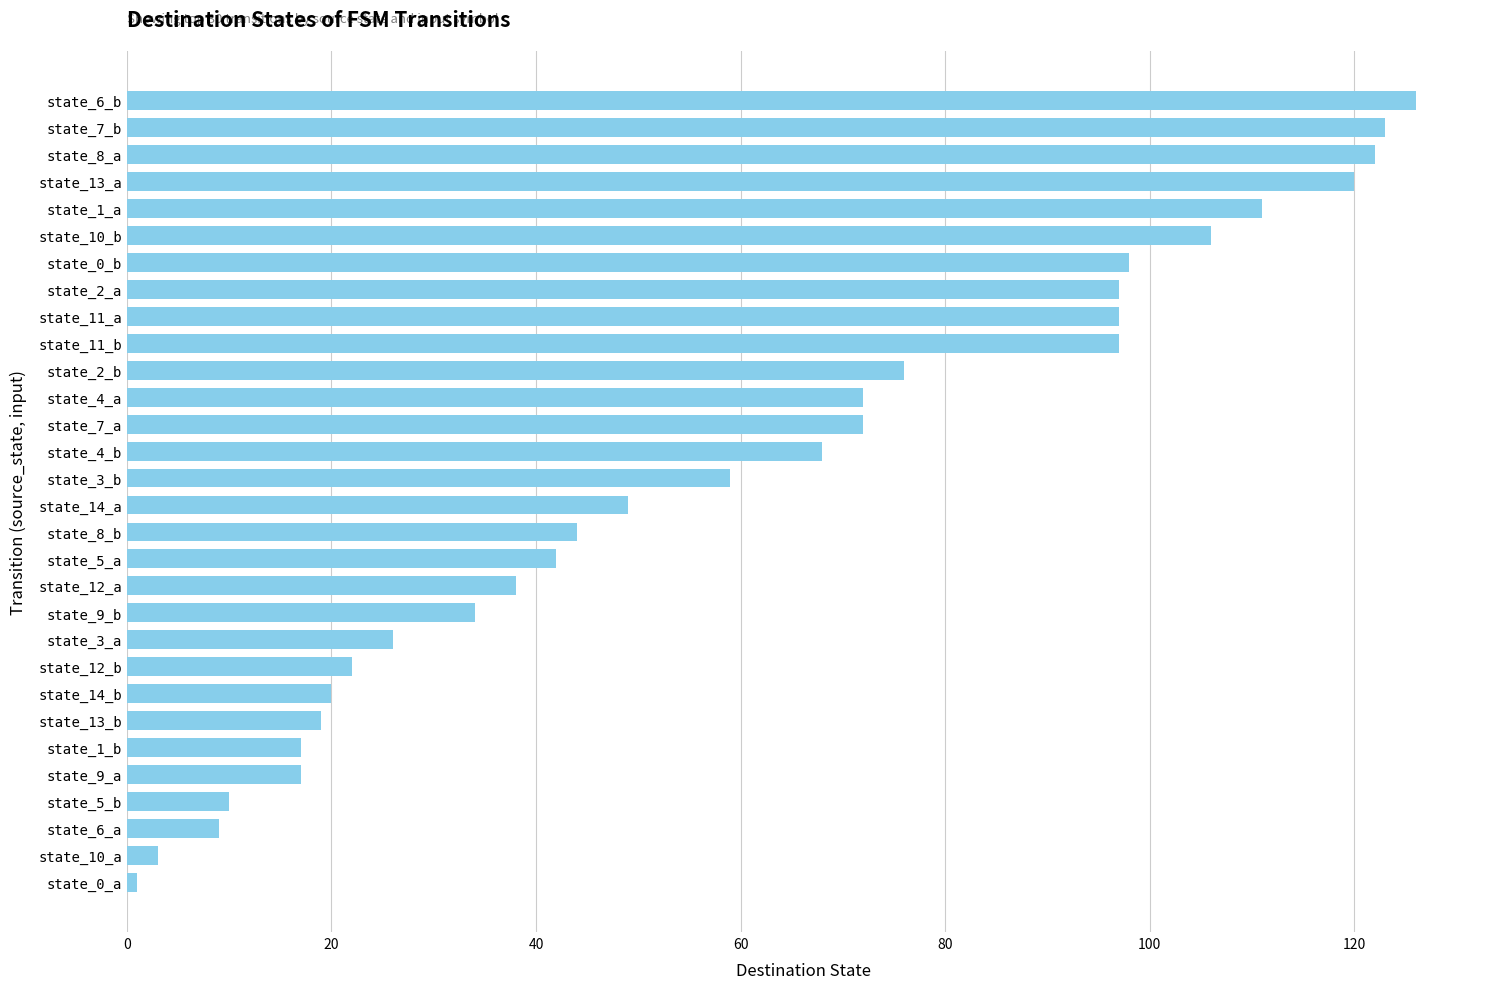

At which category does the chart reach its peak across all series?

state_6_b